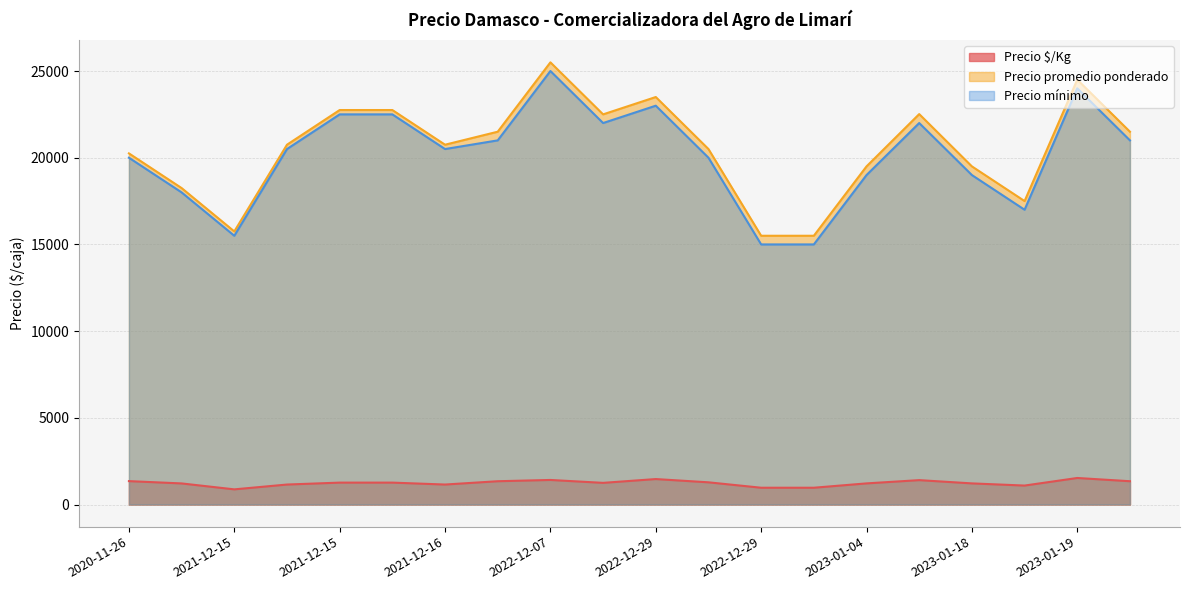

What is the average value of the Precio mínimo series?

20125